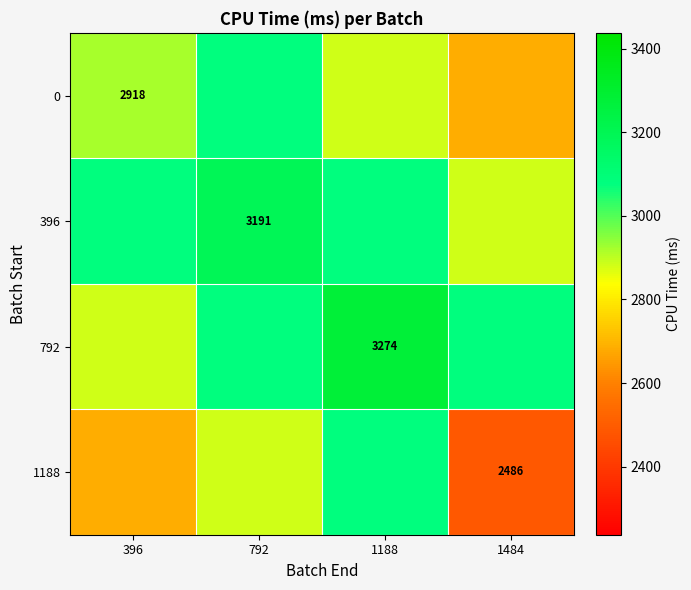

Which category has the highest value in the 1188 series?

1188